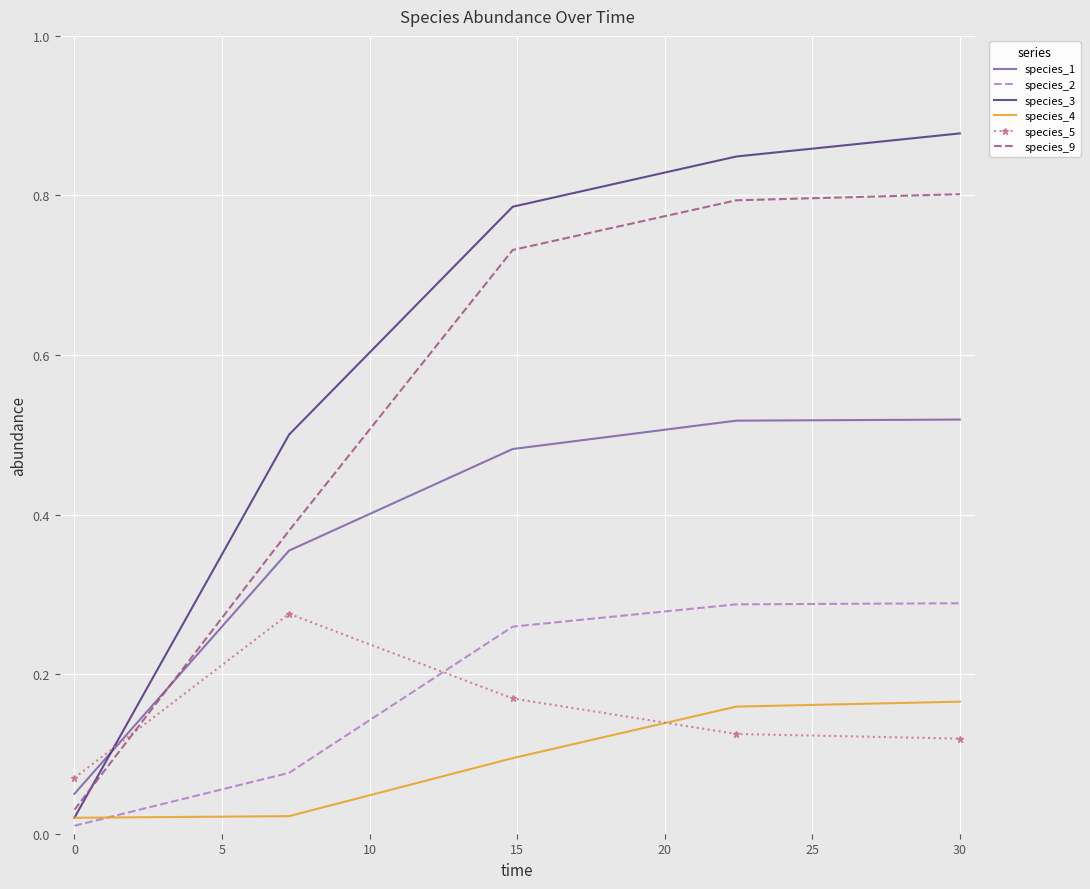

After their last crossing, which series has the higher values: species_4 or species_2?

species_2